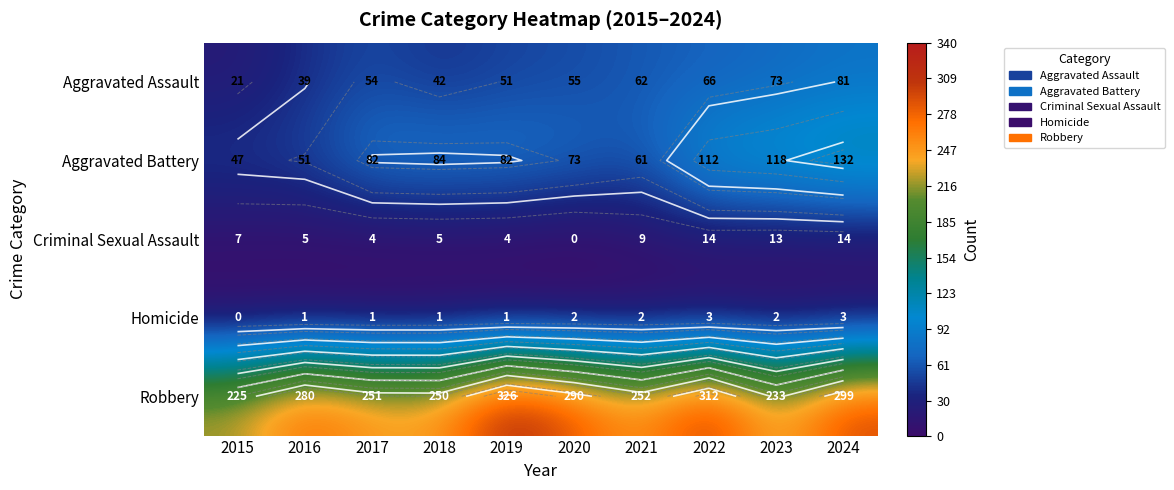

How many values in the Aggravated Battery series are below 82?

4